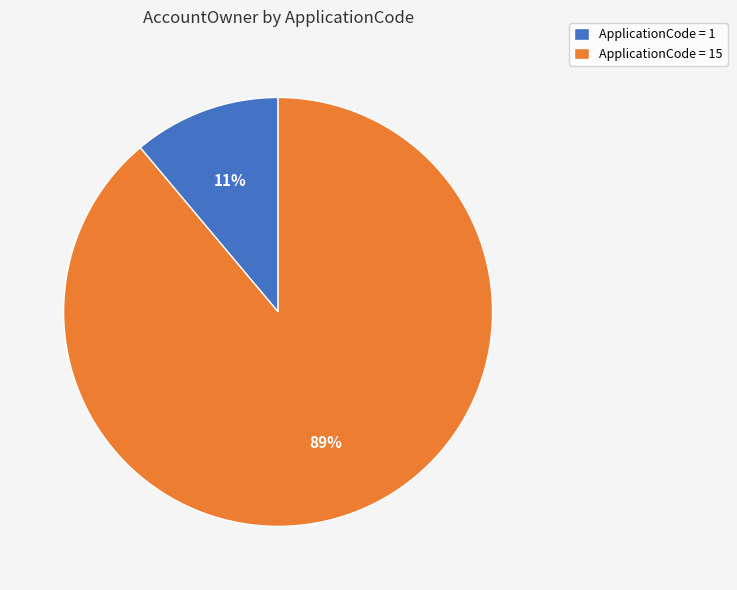

Which has a higher value, ApplicationCode = 15 or ApplicationCode = 1?

ApplicationCode = 15